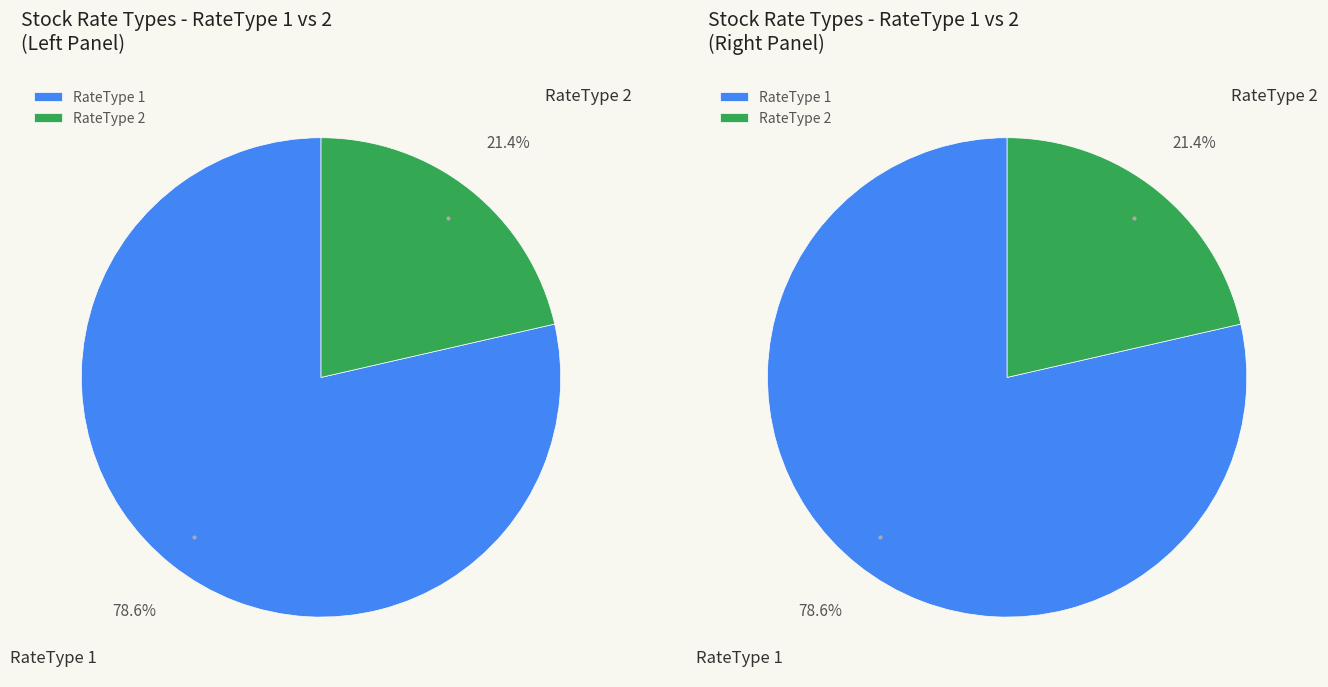

How many slices are in this pie chart?

2